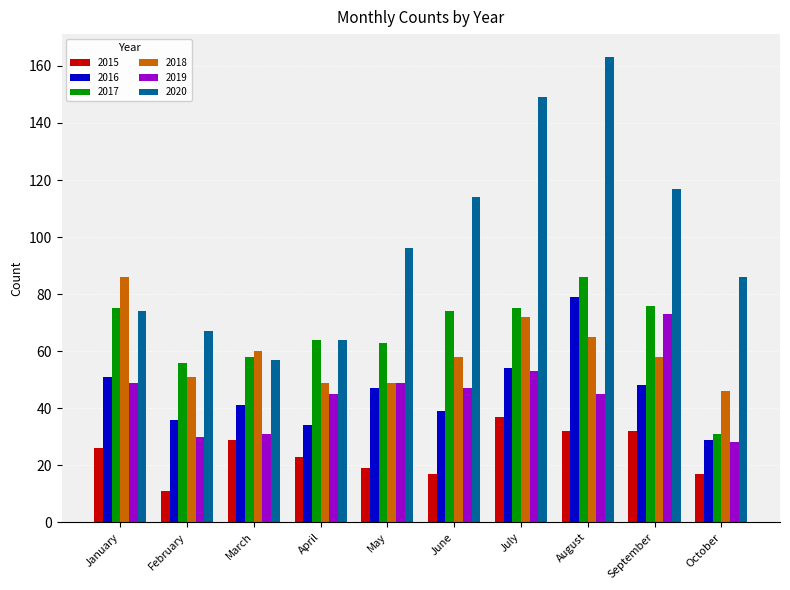

Is it true that 2015 equals 7 at April?

False